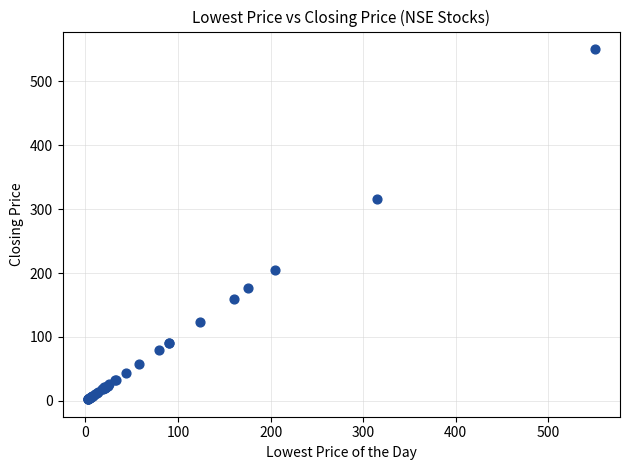

What Y value in the scatter plot is closest to 276?

315.0